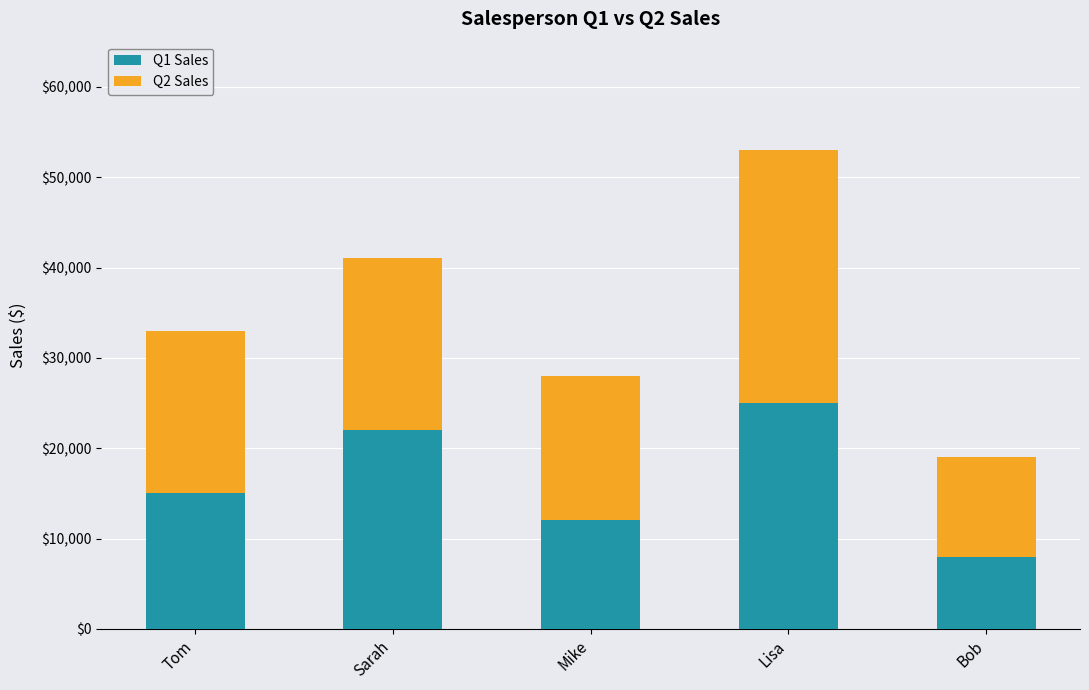

What is the maximum value for Q1 Sales?

25000